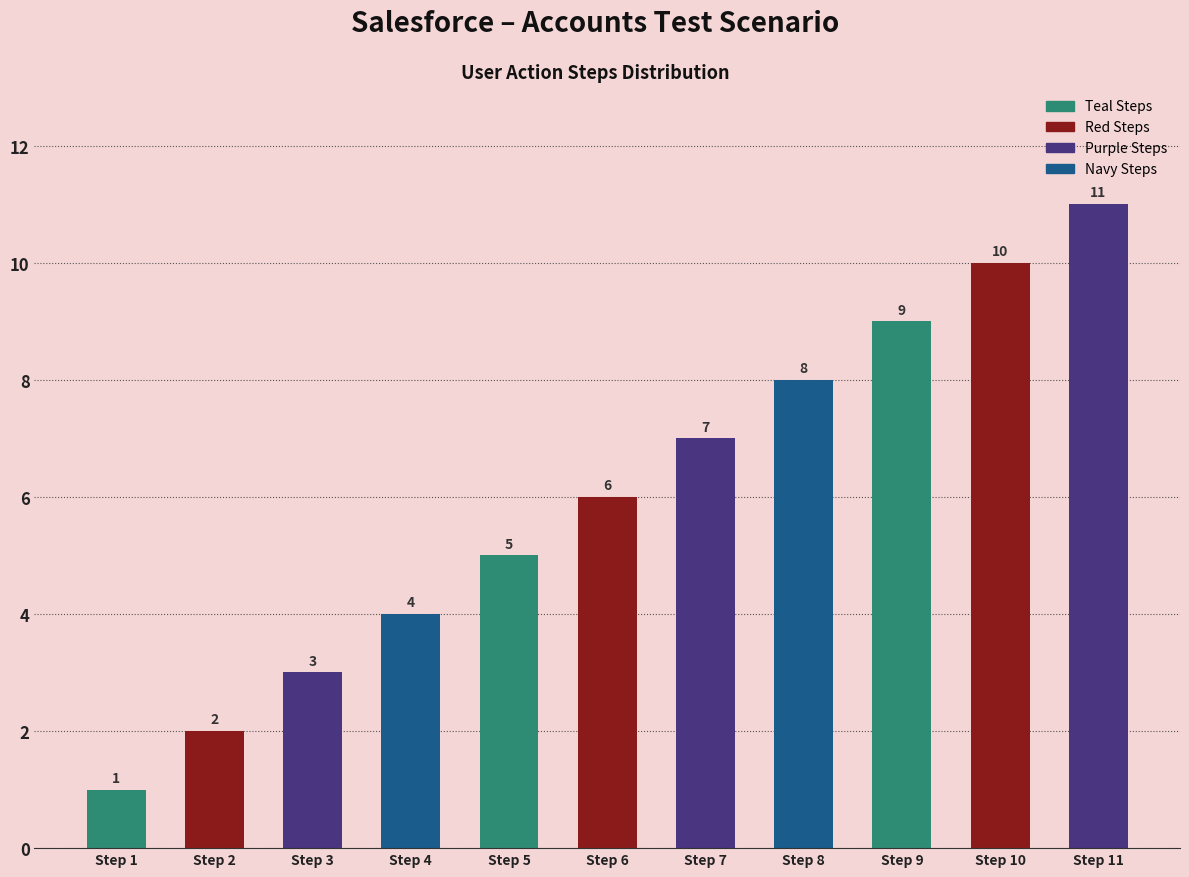

The value at Step 5 is 2. True or false?

False